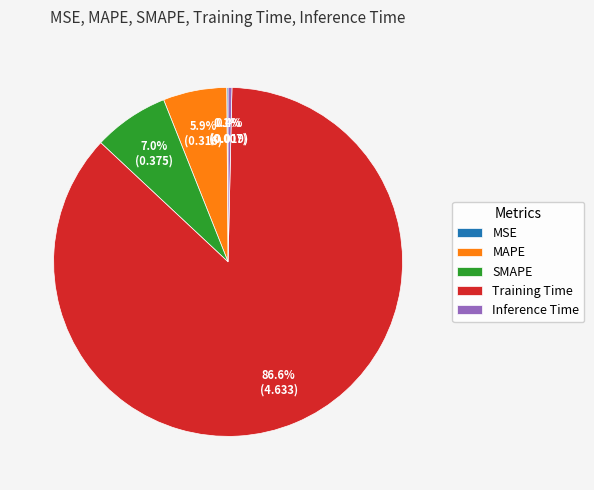

Combined, what portion of the pie is Training Time and Inference Time?

87.0%